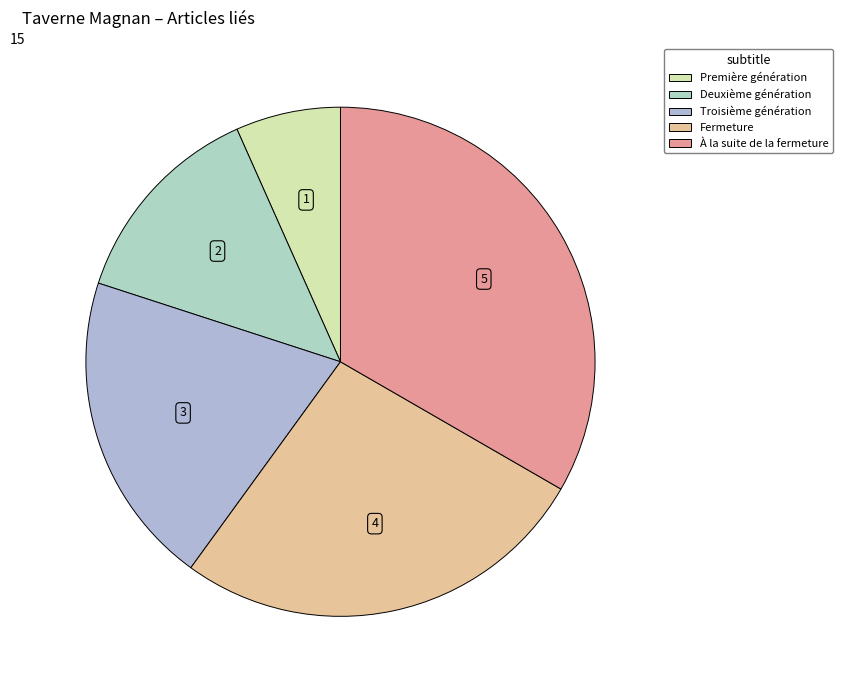

How many slices are in this pie chart?

5